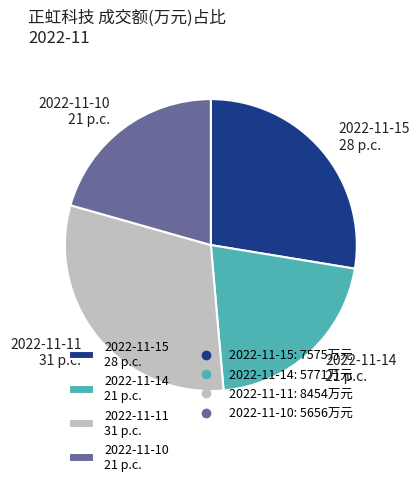

Count the number of slices in the pie.

4